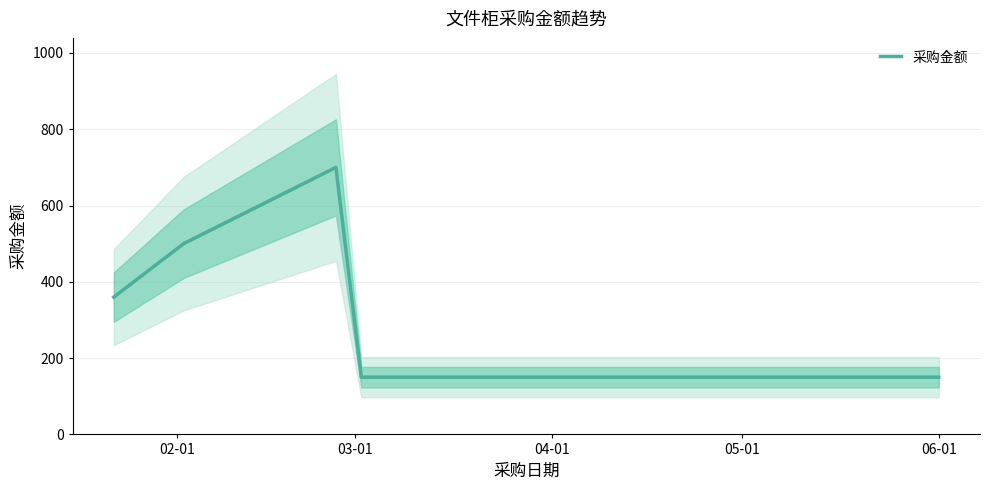

What position from the right is 02-01?

6